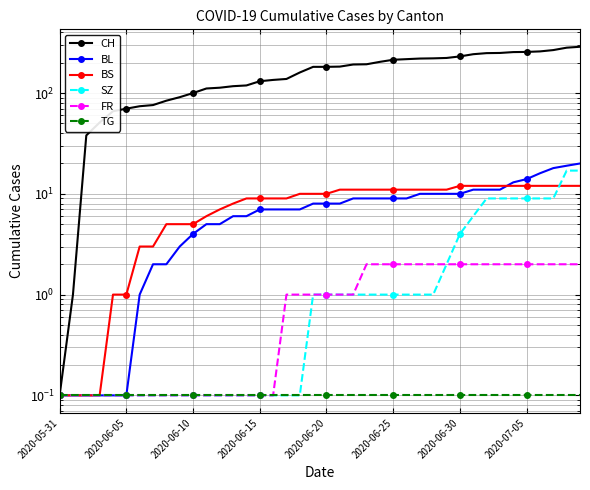

True or false: CH has more than 1 points higher than both neighbors.

False